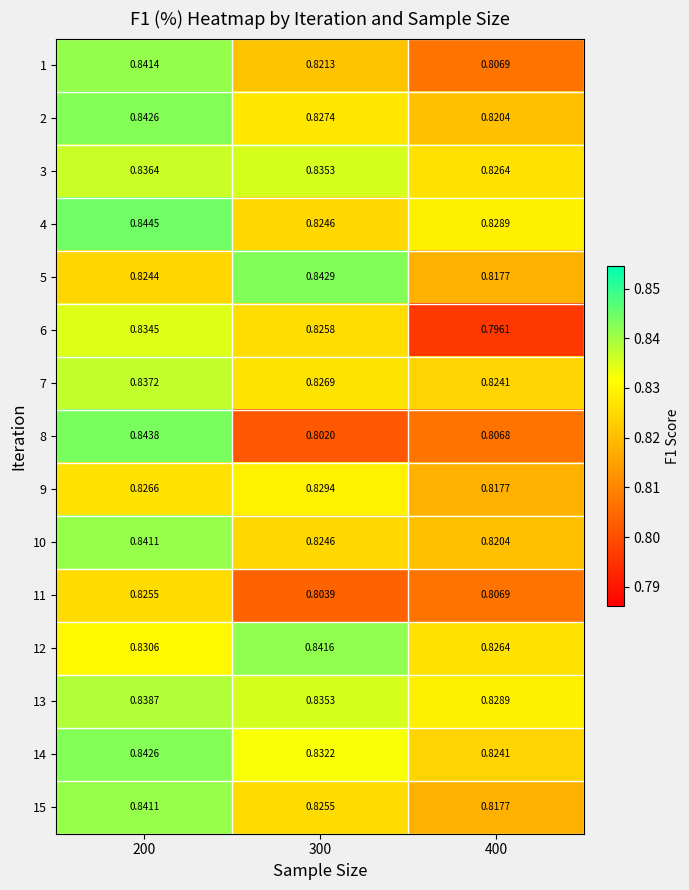

How many distinct data groups are displayed?

15